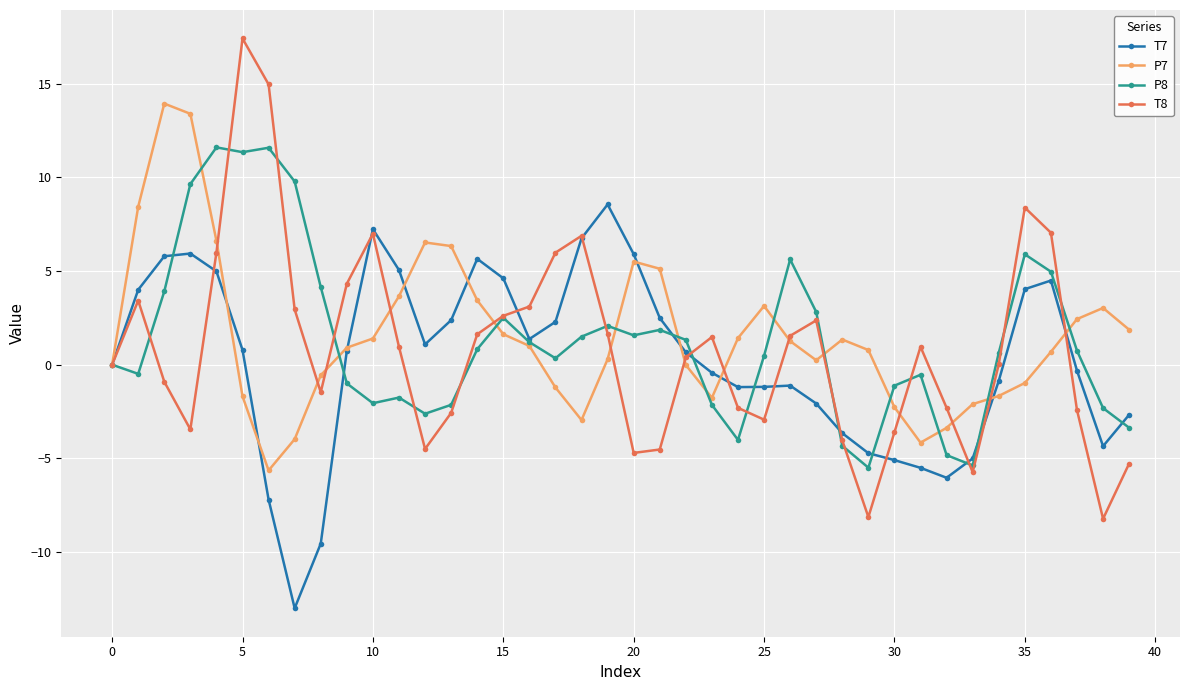

List the series in order of their peak value, lowest first.

T7, P8, P7, T8